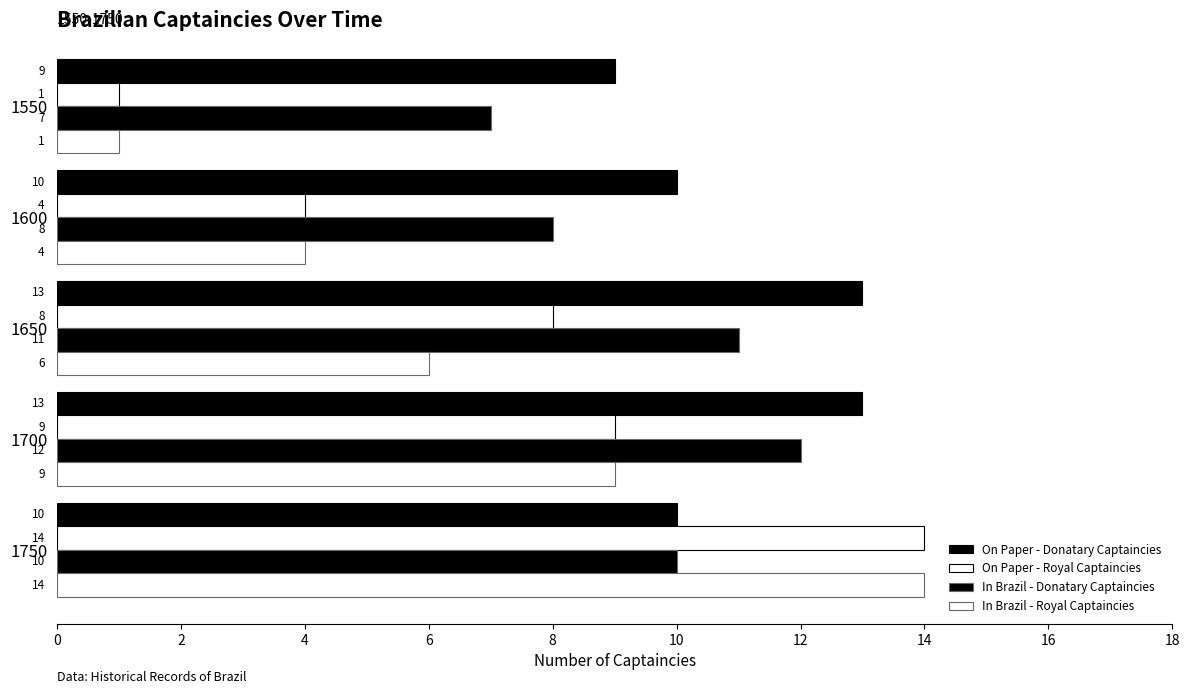

What is the lowest value of the On Paper - Royal Captaincies series?

1